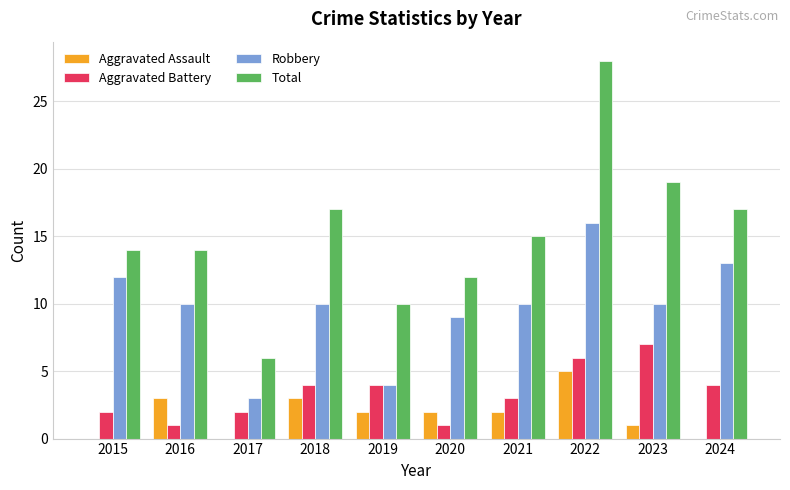

Which series has the largest total across all categories?

Total